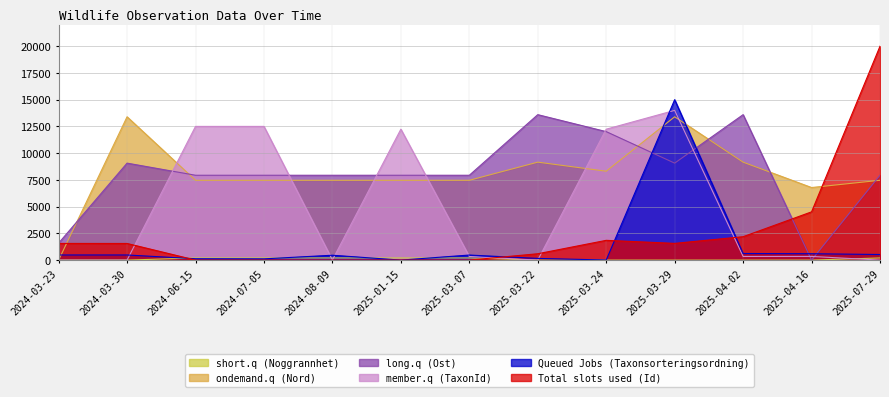

True or false: member.q (TaxonId) has more than 1 points higher than both neighbors.

True